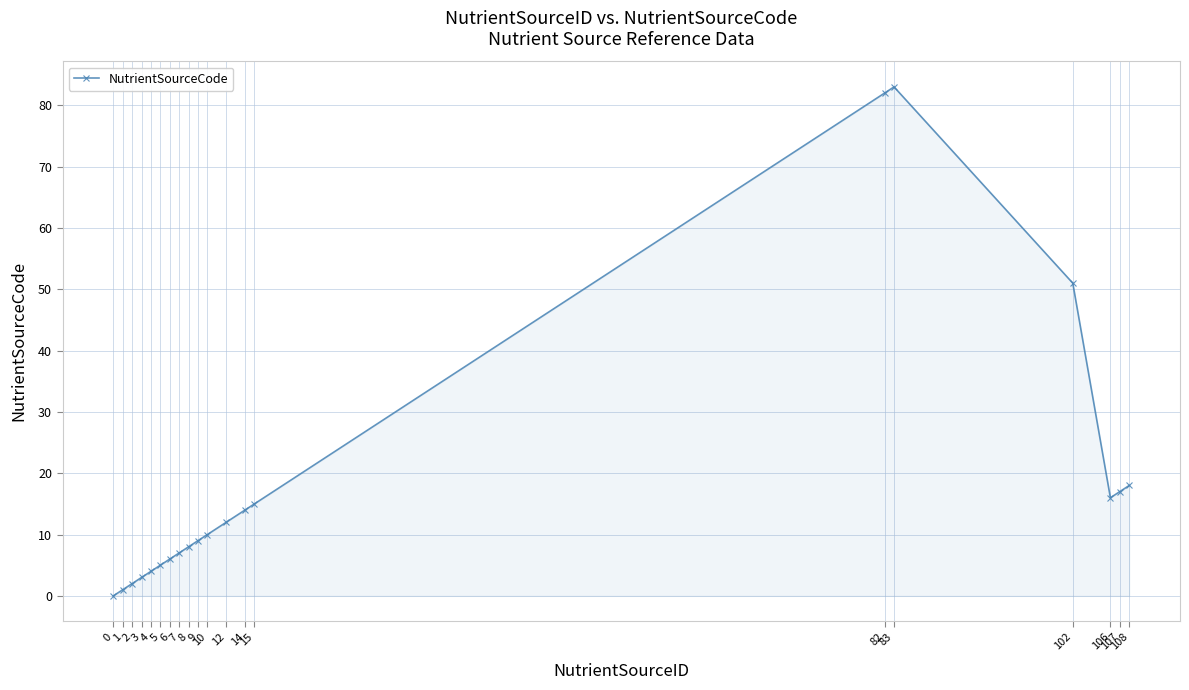

Reading left to right, list all the values displayed in this chart.

0=0	1=1	2=2	3=3	4=4	5=5	6=6	7=7	8=8	9=9	10=10	12=12	14=14	15=15	82=82	83=83	102=51	106=16	107=17	108=18